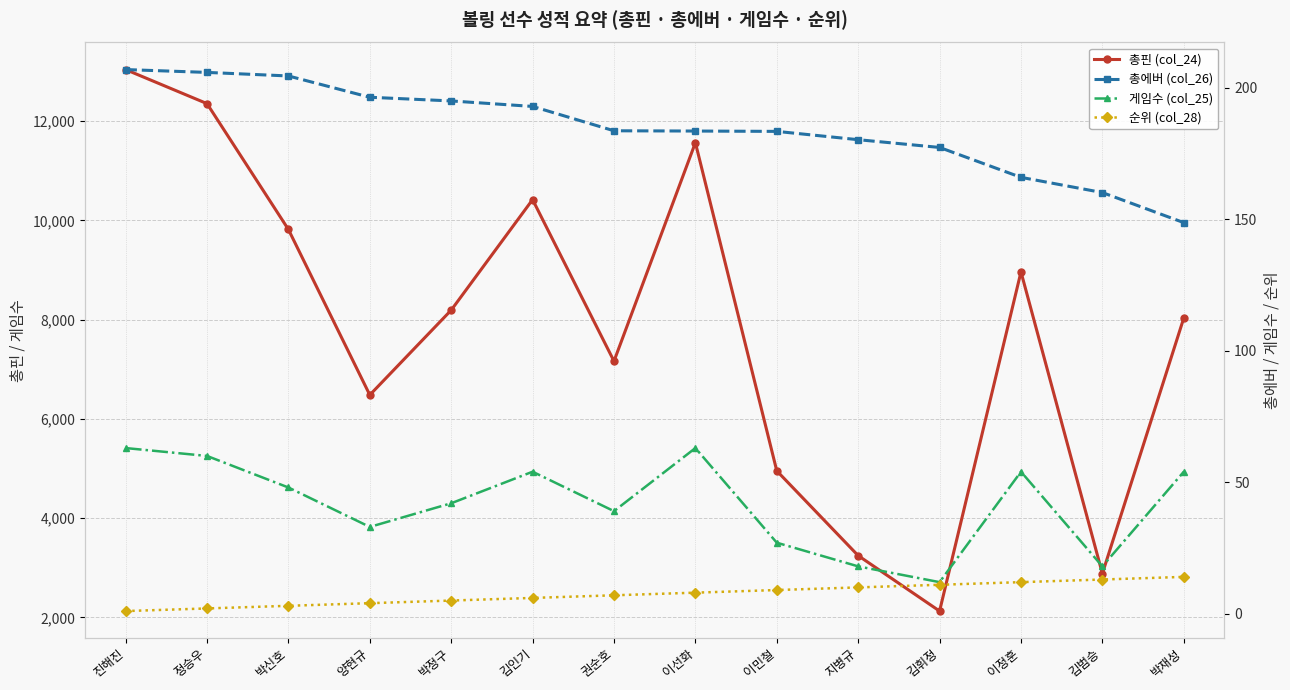

What position from the left is 정승우?

2